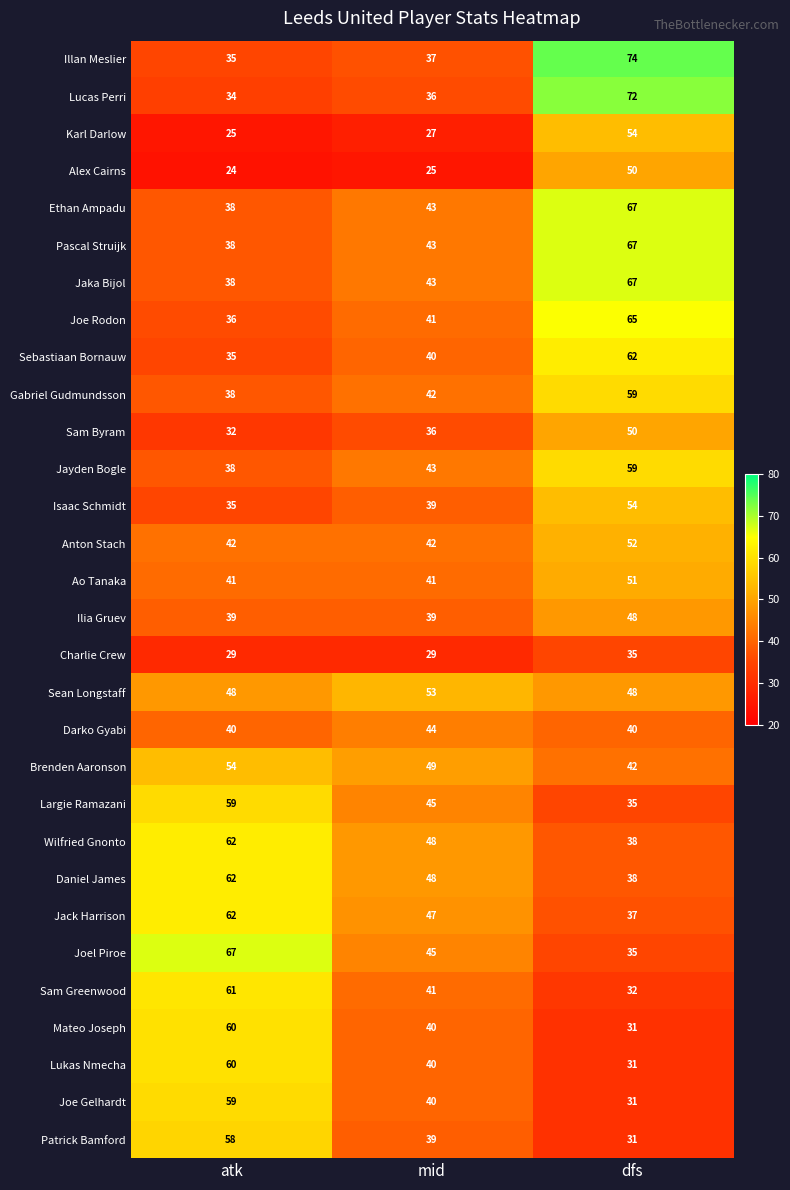

What is the sum of the Ilia Gruev values at atk and mid?

78